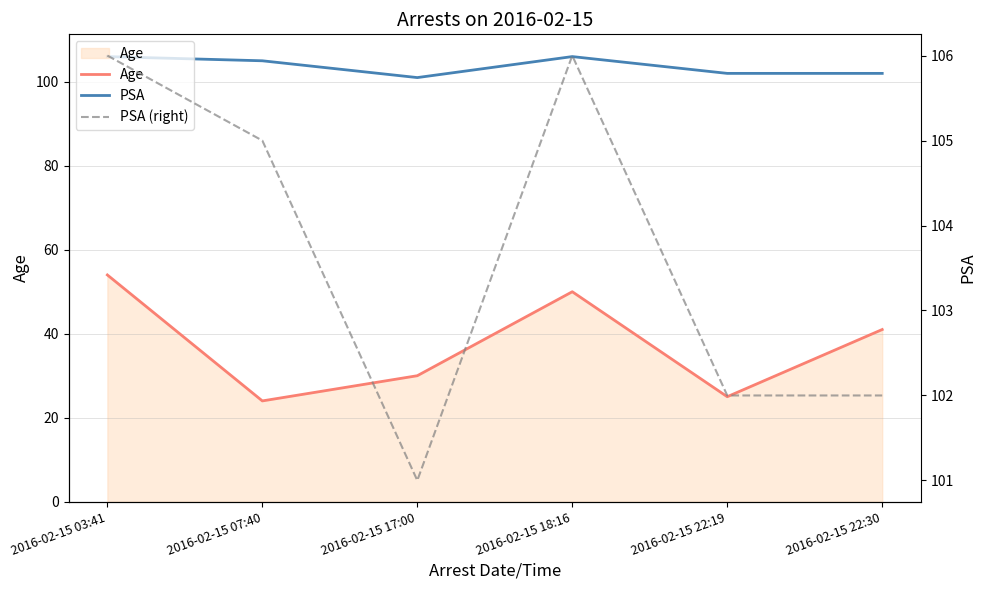

The PSA series shows 145 at 2016-02-15 18:16. True or false?

False